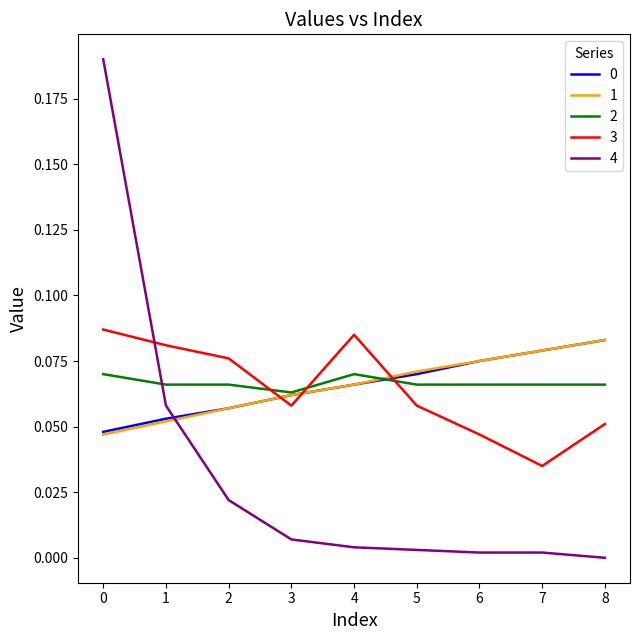

Is the value of 3 at 4 greater than the value of 1 at 0?

Yes